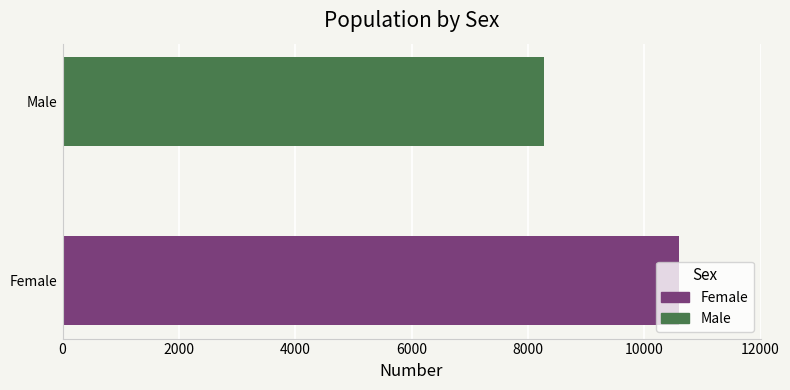

What is the greatest value displayed?

10601